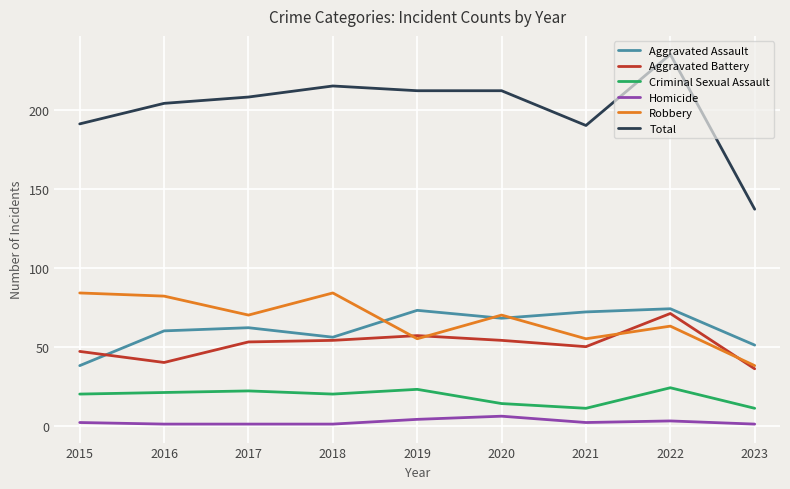

True or false: Robbery and Homicide cross at least once.

False